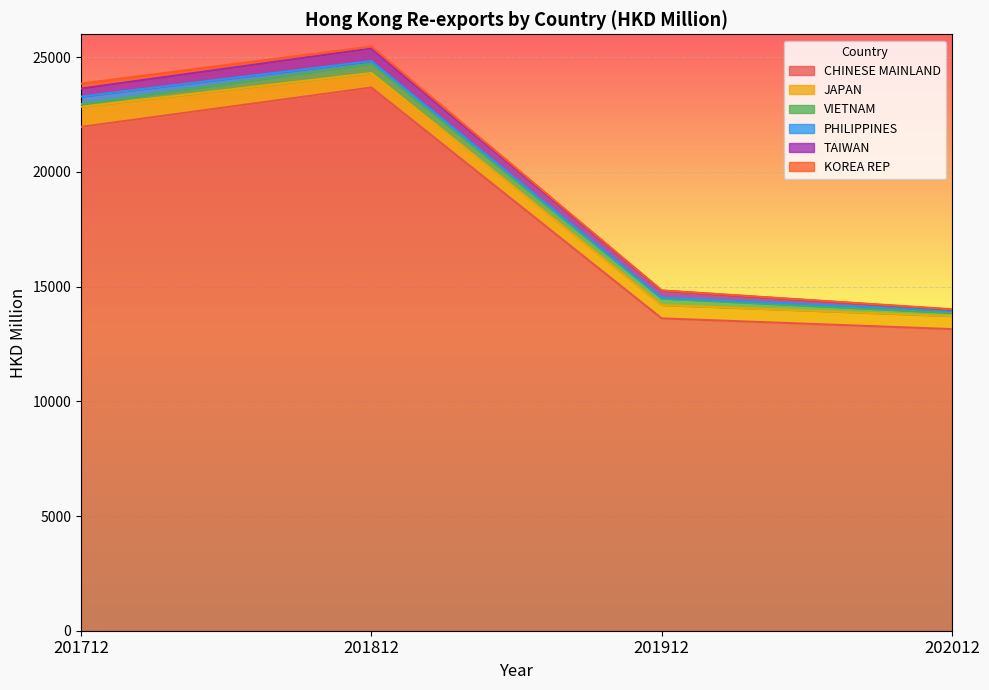

At which category is the sum across all series the highest?

201812